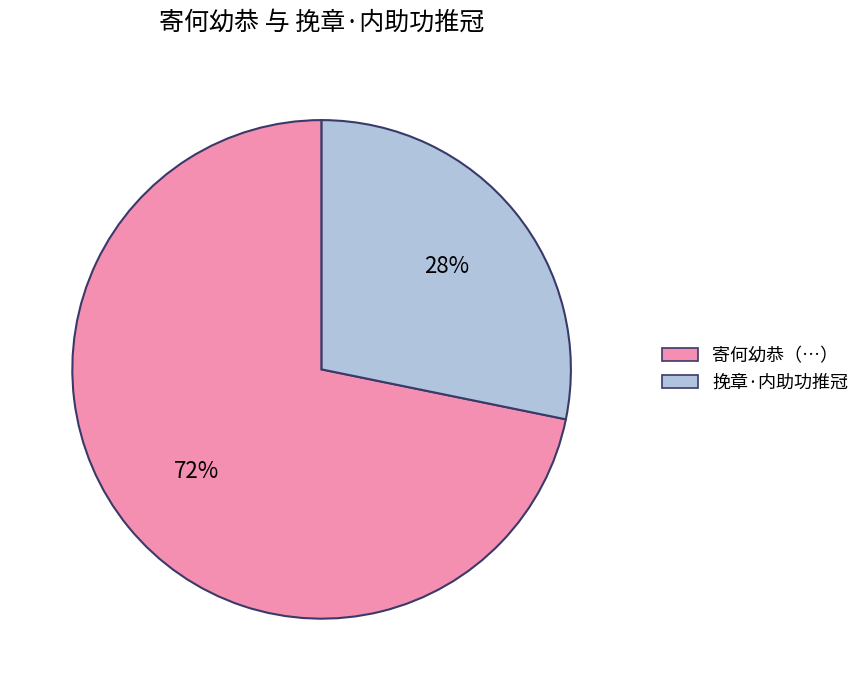

What is the largest slice in the pie chart?

寄何幼恭（…）